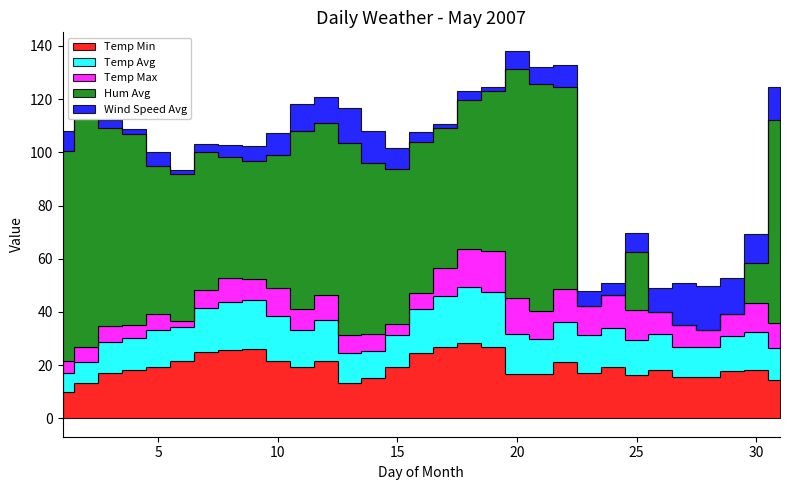

Where do hum_avg and wind_speed_avg first cross each other?

22 and 23